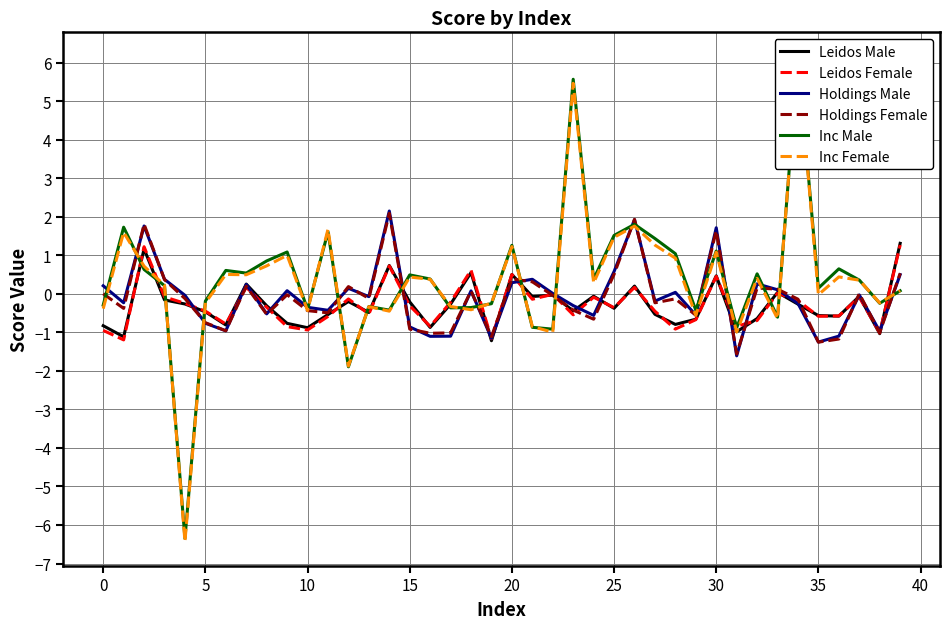

How many values in Holdings Male are above zero?

18